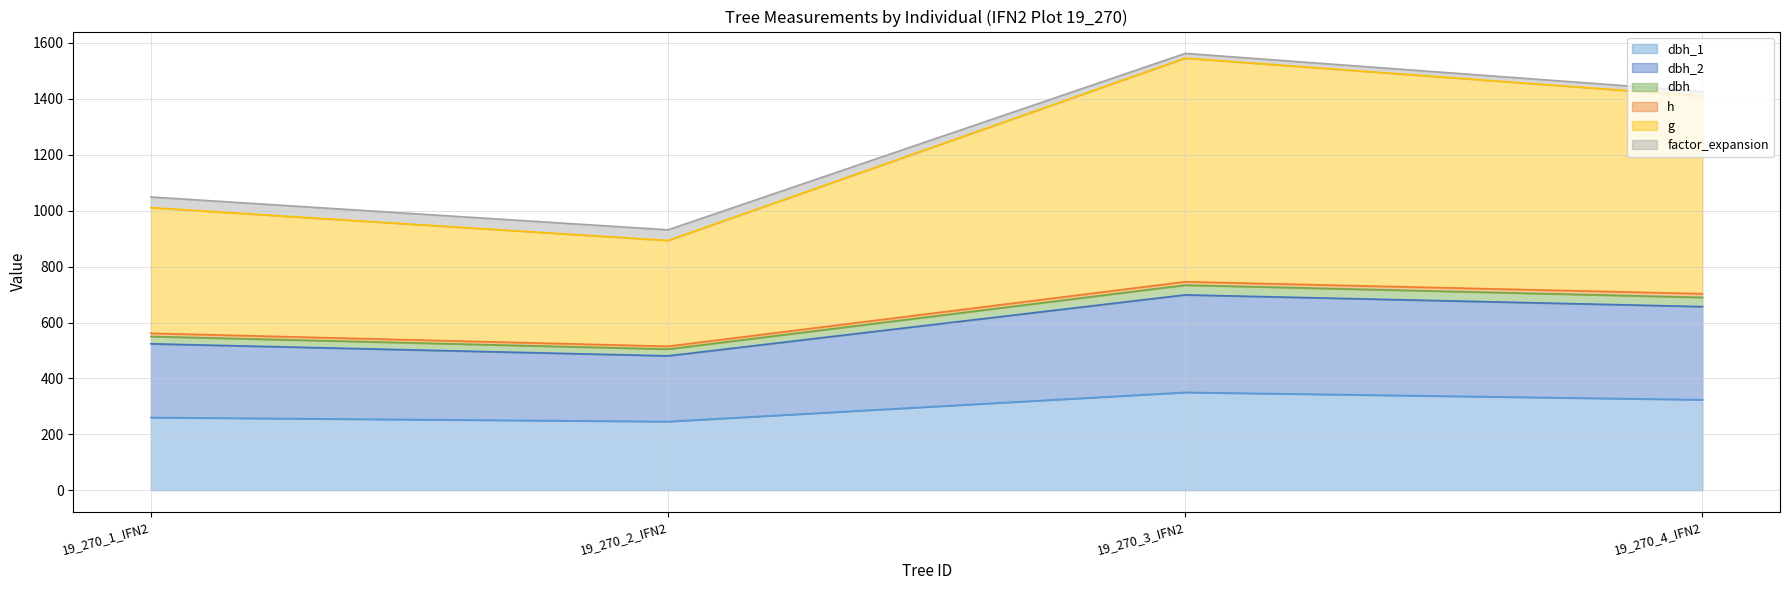

What is the difference between the maximum and minimum values in the dbh_1 series?

104.3